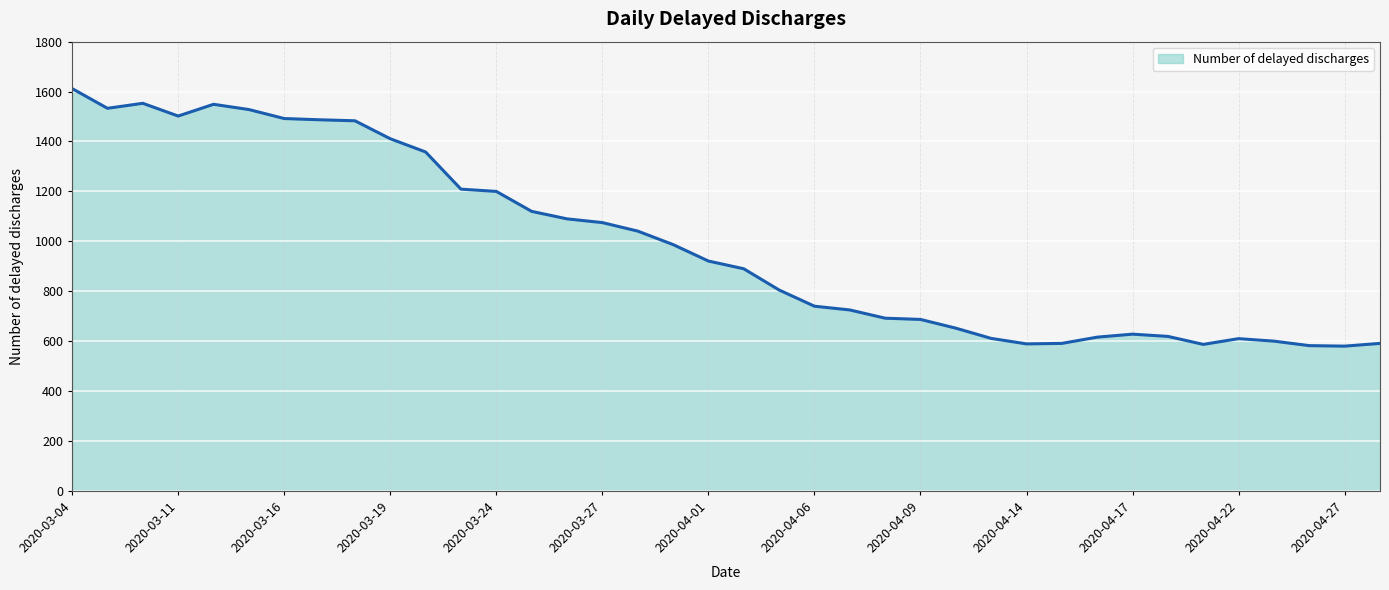

What is the maximum value shown in the chart?

1612